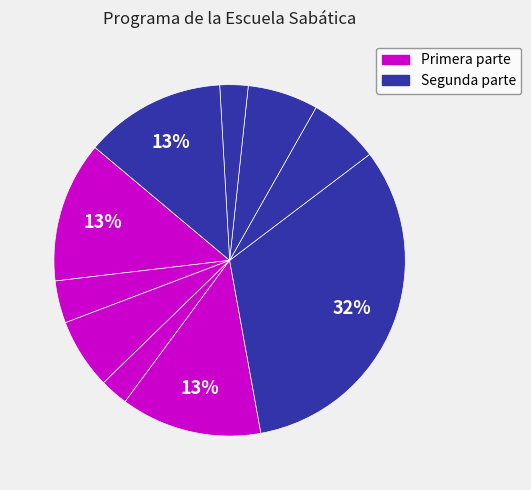

Which category has the smallest portion of the pie?

Oración